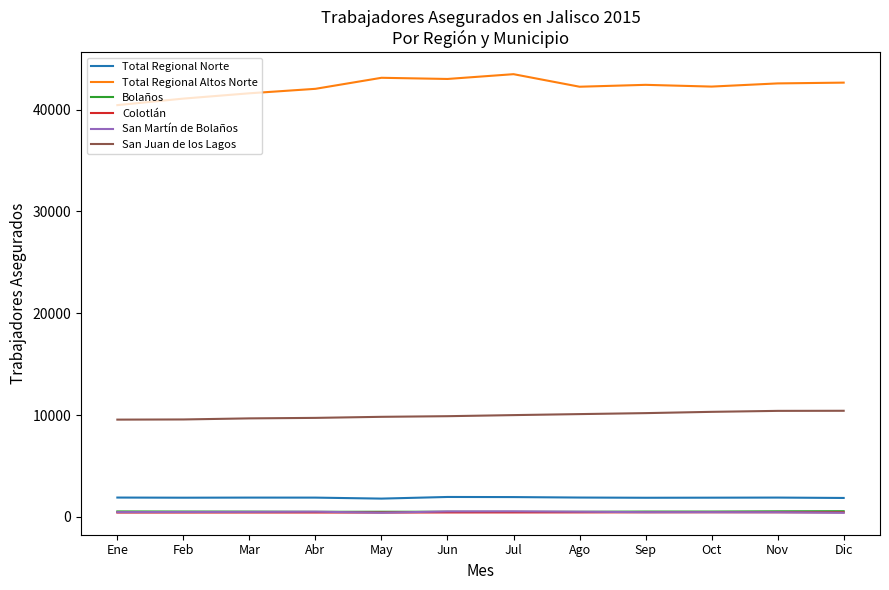

True or false: San Juan de los Lagos and Total Regional Altos Norte cross at least once.

False